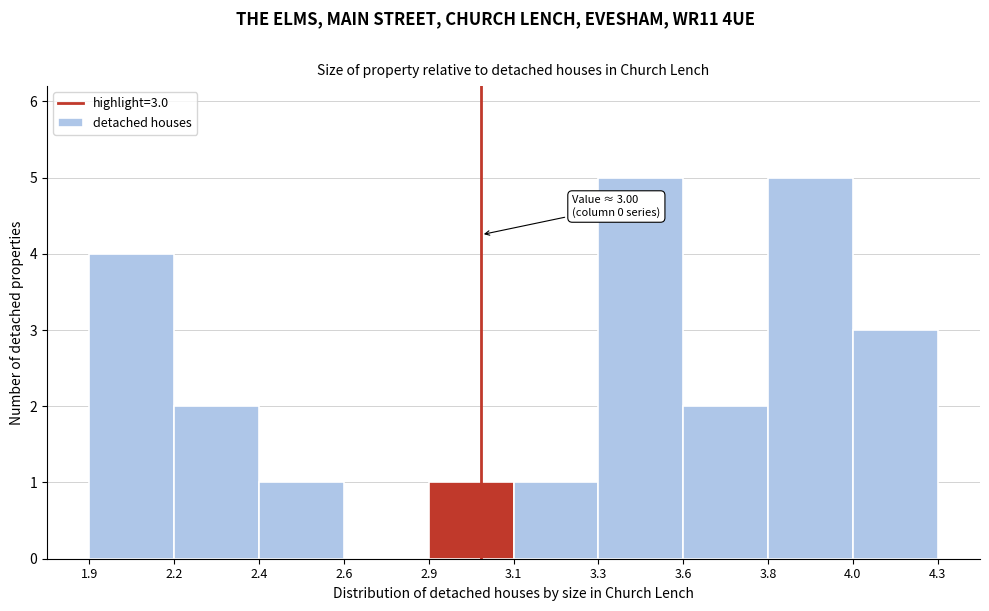

Reading left to right, what are all the values shown in this chart?

1.9=4	2.2=2	2.4=1	2.6=0	2.9=1	3.1=1	3.3=5	3.6=2	3.8=5	4.0=3